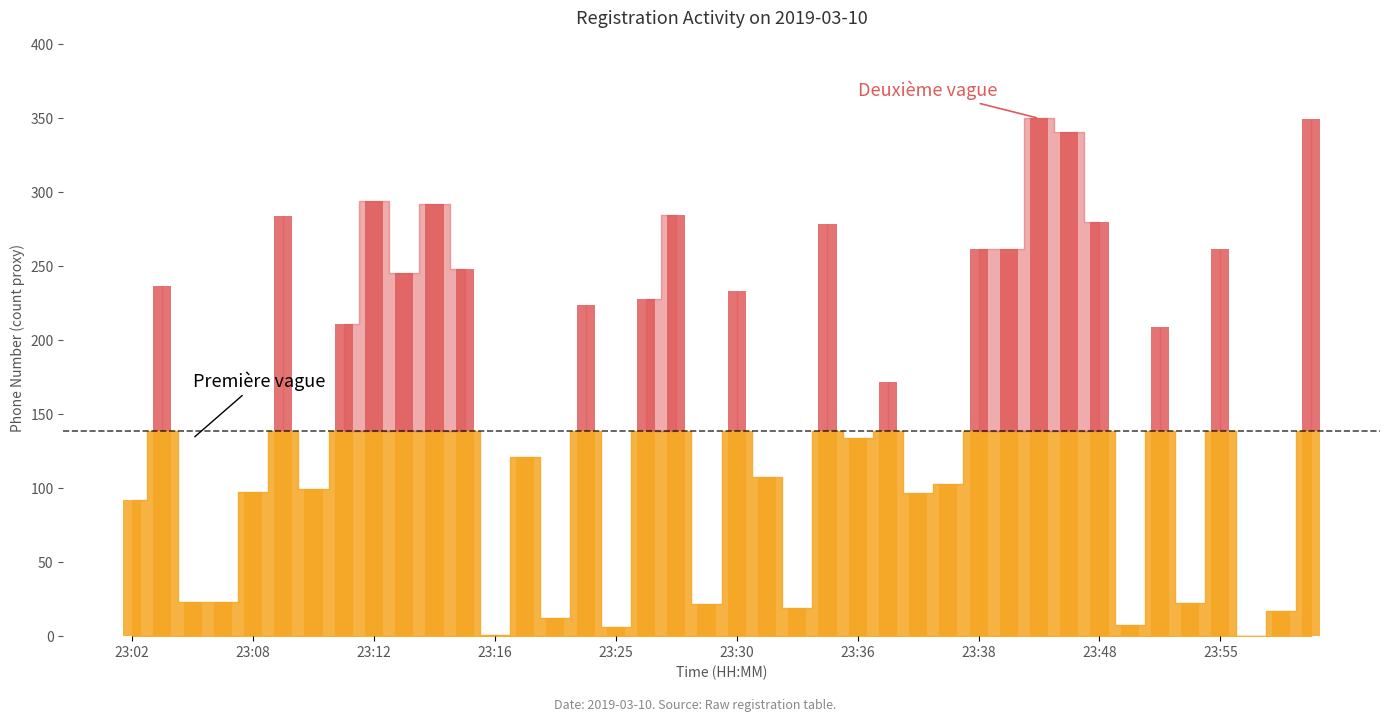

How many values are below 70?

20